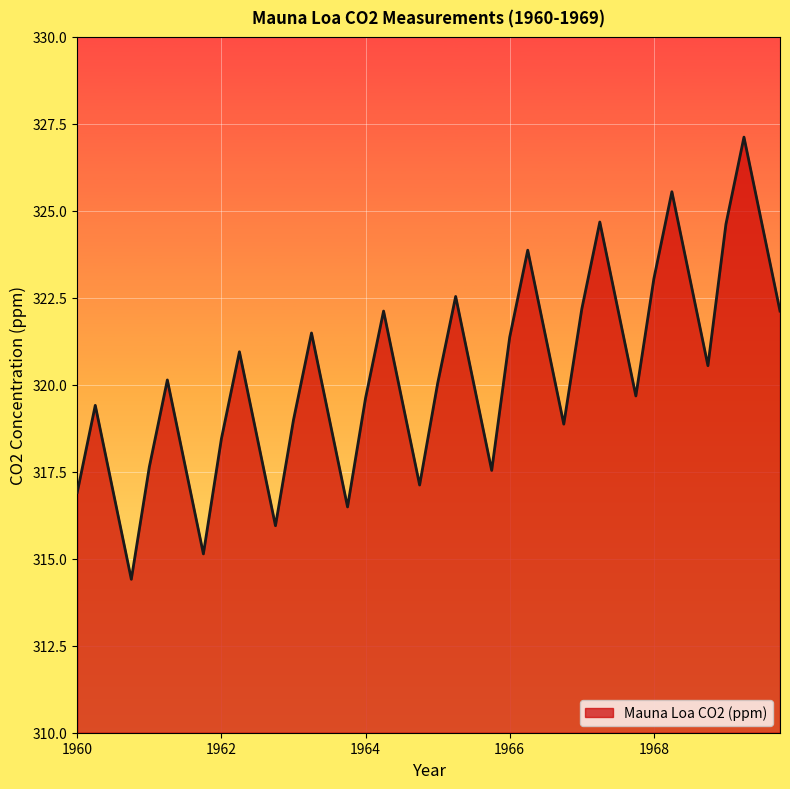

What is the difference between the maximum and minimum values?

12.7